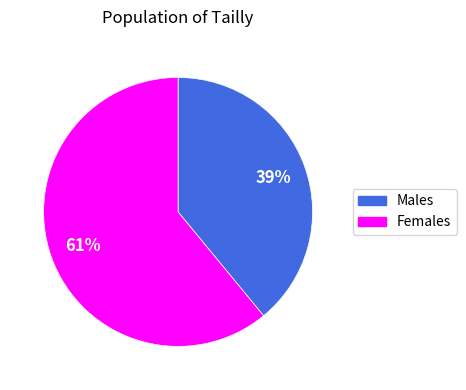

Count the number of slices in the pie.

2